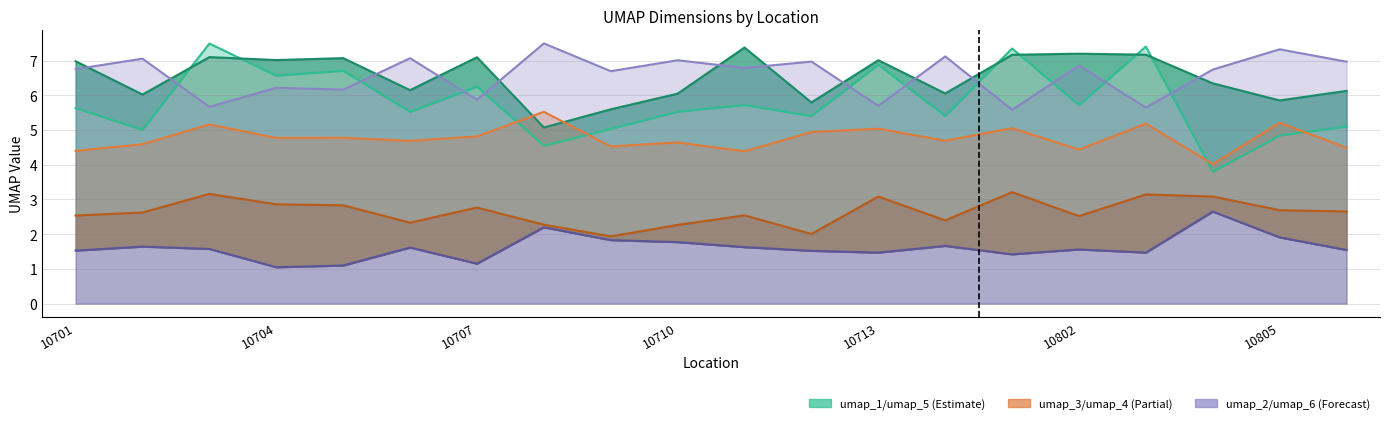

True or false: umap_6_line and umap_5_line intersect in this chart.

True